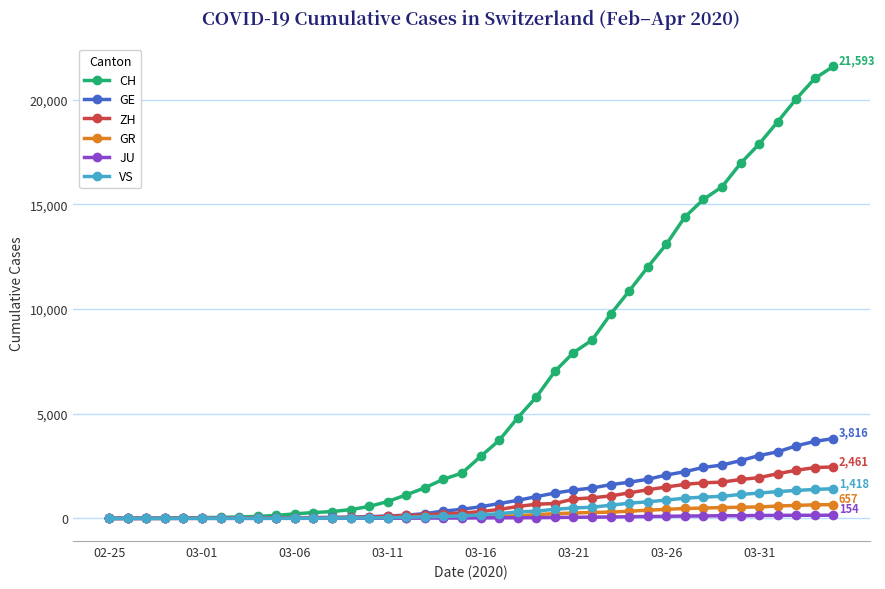

How many data points does each series have?

40